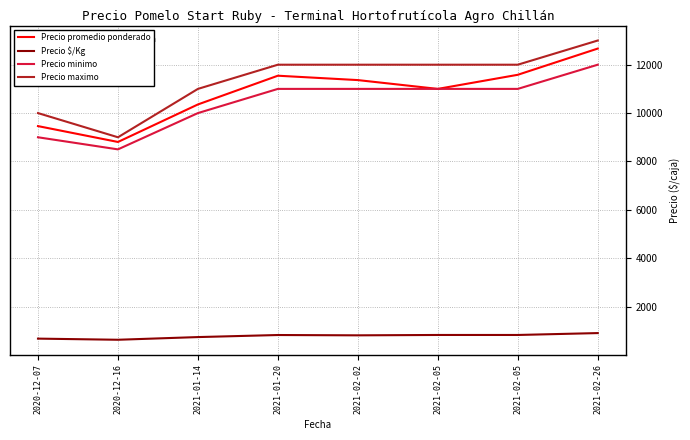

Does the chart have visible grid lines?

Yes